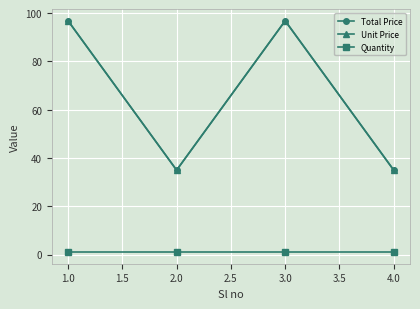

The Quantity series shows 1.0 at 1.0. True or false?

True